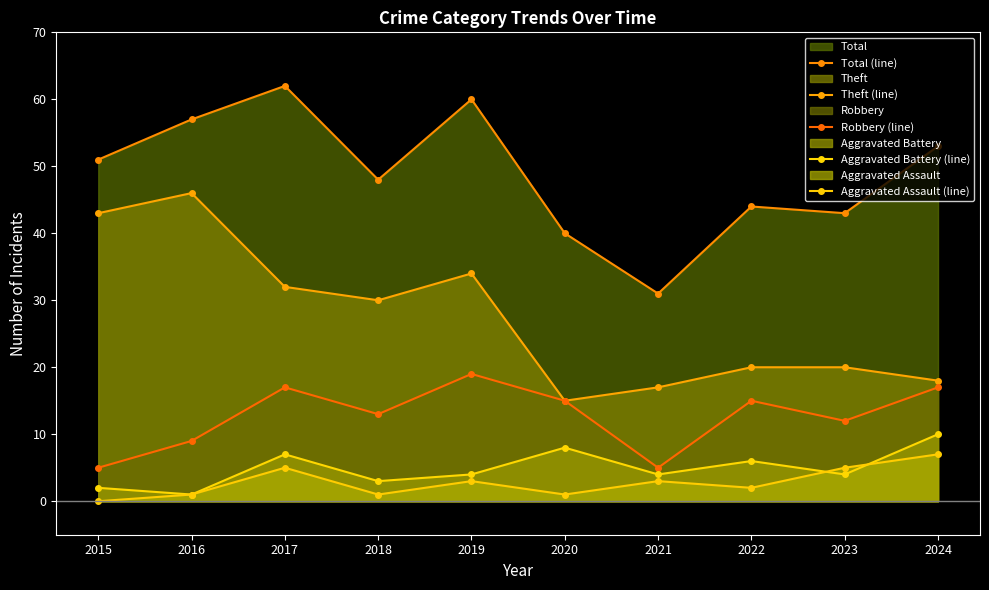

At 2019, list the series in order from largest to smallest.

Total (line), Theft (line), Robbery (line), Aggravated Battery (line), Aggravated Assault (line)